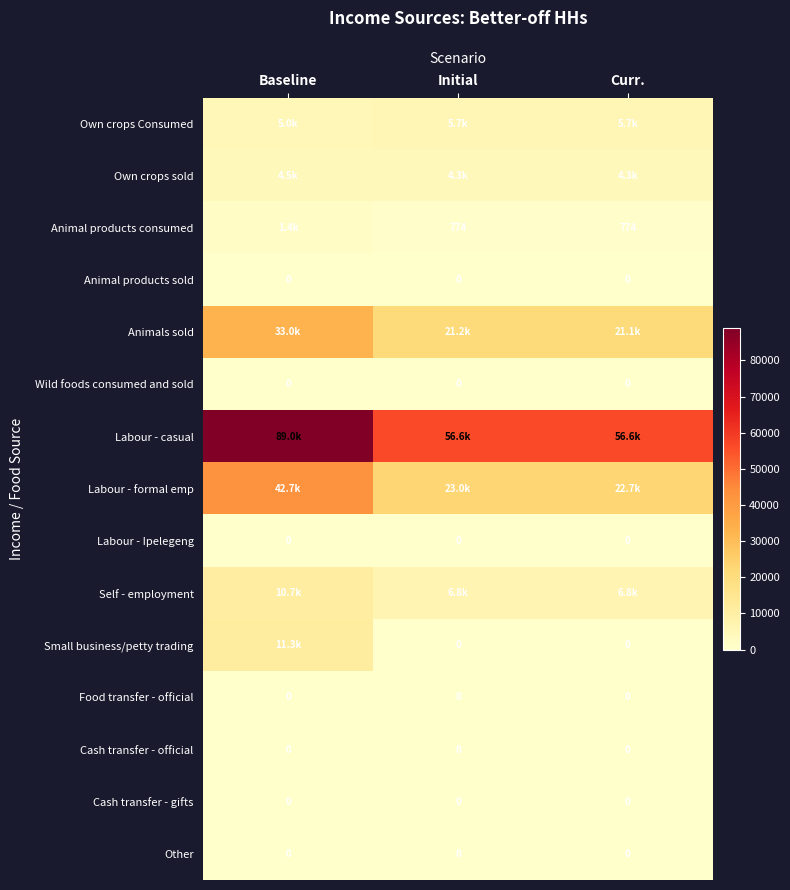

Which series has the largest total across all categories?

Labour - casual